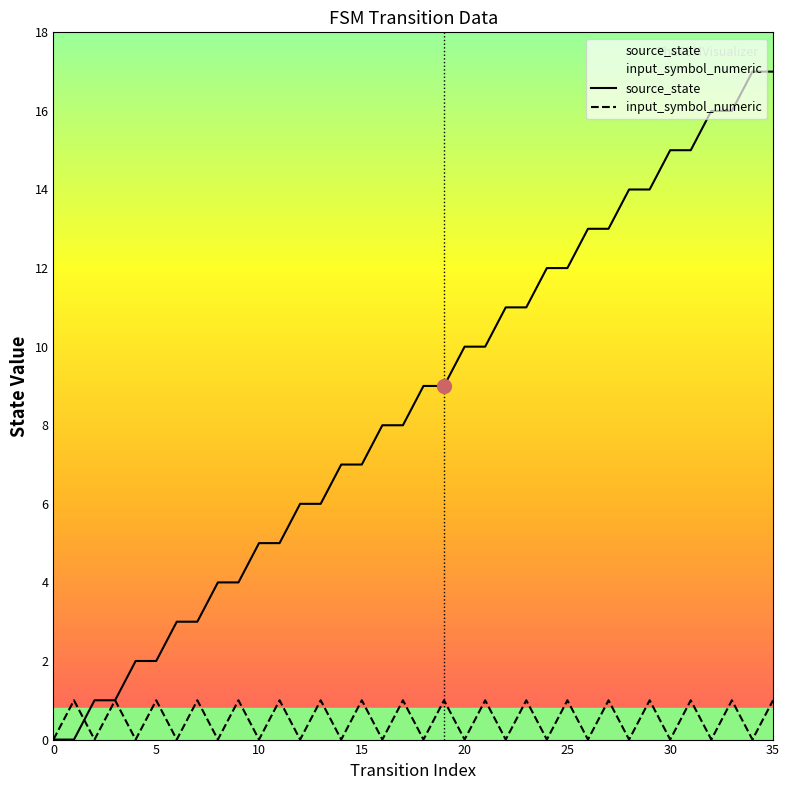

Which series has the widest spread of values?

source_state